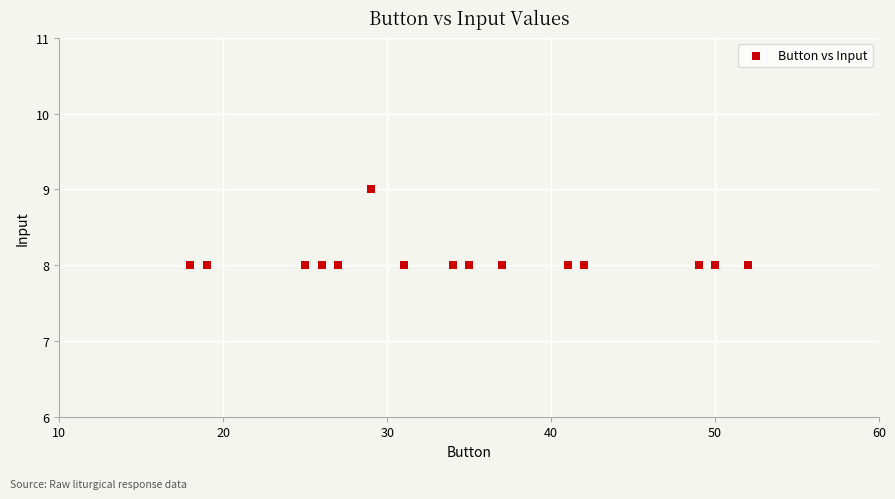

What is the range of X values (max minus min)?

34